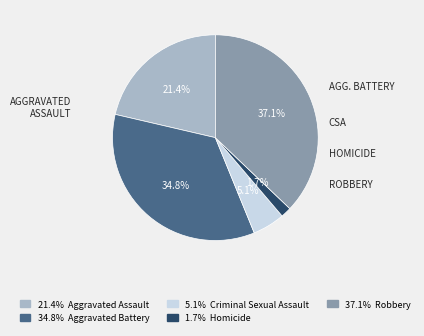

Does any single category account for the majority?

No